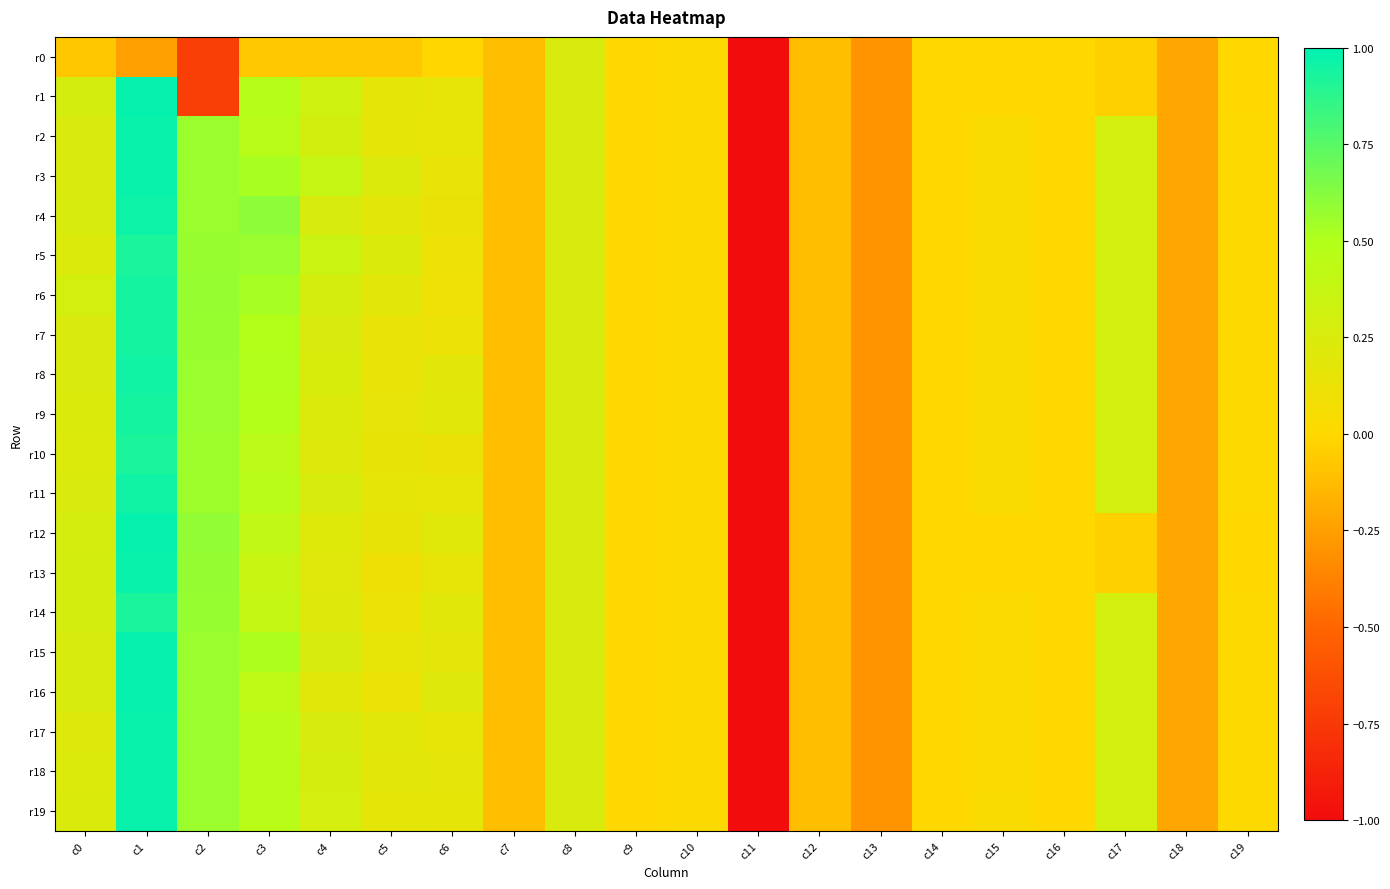

Reading right to left, extract all data points from this chart.

r0: c19=-0.0	c18=-0.2	c17=-0.0	c16=-0.0	c15=-0.0	c14=-0.0	c13=-0.3	c12=-0.1	c11=-5.1	c10=0.0	c9=0.0	c8=0.2	c7=-0.1	c6=-0.0	c5=-0.1	c4=-0.1	c3=-0.1	c2=-0.7	c1=-0.2	c0=-0.1
r1: c19=-0.0	c18=-0.2	c17=-0.0	c16=-0.0	c15=-0.0	c14=-0.0	c13=-0.3	c12=-0.1	c11=-5.1	c10=0.0	c9=0.0	c8=0.2	c7=-0.1	c6=0.2	c5=0.2	c4=0.3	c3=0.5	c2=-0.7	c1=1.0	c0=0.3
r2: c19=0.0	c18=-0.2	c17=0.3	c16=-0.0	c15=0.0	c14=-0.0	c13=-0.3	c12=-0.1	c11=-5.1	c10=0.0	c9=0.0	c8=0.2	c7=-0.1	c6=0.2	c5=0.2	c4=0.3	c3=0.5	c2=0.6	c1=1.0	c0=0.2
r3: c19=0.0	c18=-0.2	c17=0.3	c16=-0.0	c15=0.0	c14=-0.0	c13=-0.3	c12=-0.1	c11=-5.1	c10=0.0	c9=0.0	c8=0.2	c7=-0.1	c6=0.1	c5=0.2	c4=0.4	c3=0.5	c2=0.6	c1=1.0	c0=0.2
r4: c19=0.0	c18=-0.2	c17=0.3	c16=-0.0	c15=0.0	c14=-0.0	c13=-0.3	c12=-0.1	c11=-5.1	c10=0.0	c9=0.0	c8=0.2	c7=-0.1	c6=0.1	c5=0.2	c4=0.3	c3=0.6	c2=0.6	c1=1.0	c0=0.3
r5: c19=0.0	c18=-0.2	c17=0.3	c16=-0.0	c15=0.0	c14=-0.0	c13=-0.3	c12=-0.1	c11=-5.1	c10=0.0	c9=0.0	c8=0.2	c7=-0.1	c6=0.1	c5=0.2	c4=0.3	c3=0.6	c2=0.6	c1=0.9	c0=0.2
r6: c19=0.0	c18=-0.2	c17=0.3	c16=-0.0	c15=0.0	c14=-0.0	c13=-0.3	c12=-0.1	c11=-5.1	c10=0.0	c9=0.0	c8=0.2	c7=-0.1	c6=0.1	c5=0.2	c4=0.3	c3=0.5	c2=0.6	c1=0.9	c0=0.3
r7: c19=0.0	c18=-0.2	c17=0.3	c16=-0.0	c15=0.0	c14=-0.0	c13=-0.3	c12=-0.1	c11=-5.1	c10=0.0	c9=0.0	c8=0.2	c7=-0.1	c6=0.1	c5=0.1	c4=0.2	c3=0.5	c2=0.6	c1=0.9	c0=0.2
r8: c19=0.0	c18=-0.2	c17=0.3	c16=-0.0	c15=0.0	c14=-0.0	c13=-0.3	c12=-0.1	c11=-5.1	c10=0.0	c9=0.0	c8=0.2	c7=-0.1	c6=0.2	c5=0.1	c4=0.3	c3=0.5	c2=0.6	c1=0.9	c0=0.2
r9: c19=0.0	c18=-0.2	c17=0.3	c16=-0.0	c15=0.0	c14=-0.0	c13=-0.3	c12=-0.1	c11=-5.1	c10=0.0	c9=0.0	c8=0.2	c7=-0.1	c6=0.2	c5=0.2	c4=0.2	c3=0.5	c2=0.6	c1=0.9	c0=0.2
r10: c19=0.0	c18=-0.2	c17=0.3	c16=-0.0	c15=0.0	c14=-0.0	c13=-0.3	c12=-0.1	c11=-5.1	c10=0.0	c9=0.0	c8=0.2	c7=-0.1	c6=0.1	c5=0.1	c4=0.2	c3=0.4	c2=0.6	c1=0.9	c0=0.2
r11: c19=0.0	c18=-0.2	c17=0.3	c16=-0.0	c15=0.0	c14=-0.0	c13=-0.3	c12=-0.1	c11=-5.1	c10=0.0	c9=0.0	c8=0.2	c7=-0.1	c6=0.2	c5=0.2	c4=0.3	c3=0.5	c2=0.6	c1=0.9	c0=0.2
r12: c19=-0.0	c18=-0.2	c17=-0.0	c16=-0.0	c15=-0.0	c14=-0.0	c13=-0.3	c12=-0.1	c11=-5.1	c10=0.0	c9=0.0	c8=0.2	c7=-0.1	c6=0.2	c5=0.1	c4=0.2	c3=0.4	c2=0.6	c1=1.0	c0=0.3
r13: c19=-0.0	c18=-0.2	c17=-0.0	c16=-0.0	c15=-0.0	c14=-0.0	c13=-0.3	c12=-0.1	c11=-5.1	c10=0.0	c9=0.0	c8=0.2	c7=-0.1	c6=0.2	c5=0.1	c4=0.2	c3=0.4	c2=0.6	c1=1.0	c0=0.3
r14: c19=0.0	c18=-0.2	c17=0.3	c16=-0.0	c15=0.0	c14=-0.0	c13=-0.3	c12=-0.1	c11=-5.1	c10=0.0	c9=0.0	c8=0.2	c7=-0.1	c6=0.2	c5=0.1	c4=0.2	c3=0.4	c2=0.6	c1=0.9	c0=0.3
r15: c19=0.0	c18=-0.2	c17=0.3	c16=-0.0	c15=0.0	c14=-0.0	c13=-0.3	c12=-0.1	c11=-5.1	c10=0.0	c9=0.0	c8=0.2	c7=-0.1	c6=0.2	c5=0.1	c4=0.3	c3=0.5	c2=0.6	c1=1.0	c0=0.3
r16: c19=0.0	c18=-0.2	c17=0.3	c16=-0.0	c15=0.0	c14=-0.0	c13=-0.3	c12=-0.1	c11=-5.1	c10=0.0	c9=0.0	c8=0.2	c7=-0.1	c6=0.2	c5=0.1	c4=0.2	c3=0.4	c2=0.6	c1=1.0	c0=0.3
r17: c19=0.0	c18=-0.2	c17=0.3	c16=-0.0	c15=0.0	c14=-0.0	c13=-0.3	c12=-0.1	c11=-5.1	c10=0.0	c9=0.0	c8=0.2	c7=-0.1	c6=0.2	c5=0.2	c4=0.3	c3=0.5	c2=0.6	c1=1.0	c0=0.2
r18: c19=0.0	c18=-0.2	c17=0.3	c16=-0.0	c15=0.0	c14=-0.0	c13=-0.3	c12=-0.1	c11=-5.1	c10=0.0	c9=0.0	c8=0.2	c7=-0.1	c6=0.2	c5=0.2	c4=0.3	c3=0.5	c2=0.6	c1=1.0	c0=0.2
r19: c19=0.0	c18=-0.2	c17=0.3	c16=-0.0	c15=0.0	c14=-0.0	c13=-0.3	c12=-0.1	c11=-5.1	c10=0.0	c9=0.0	c8=0.2	c7=-0.1	c6=0.2	c5=0.2	c4=0.3	c3=0.5	c2=0.6	c1=1.0	c0=0.2